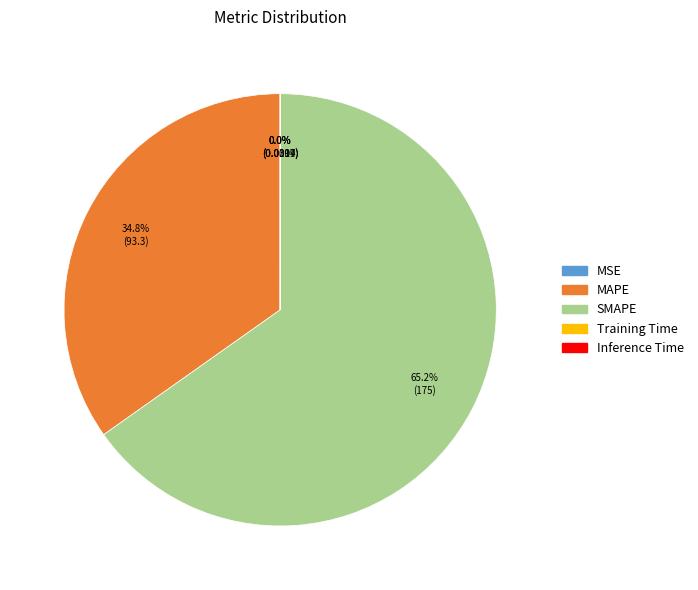

Is there any slice that represents more than half of the pie?

Yes